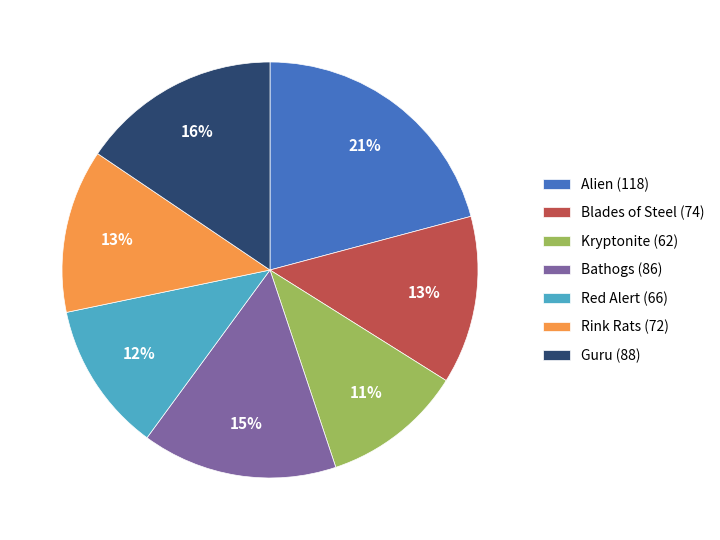

Which slice is the smallest?

Kryptonite